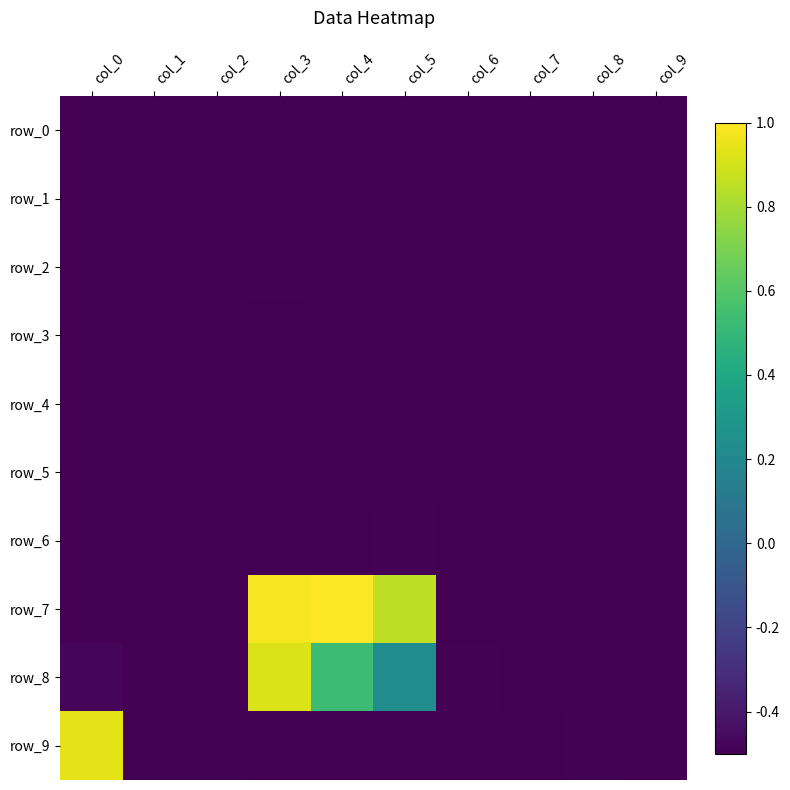

How many distinct data groups are displayed?

10